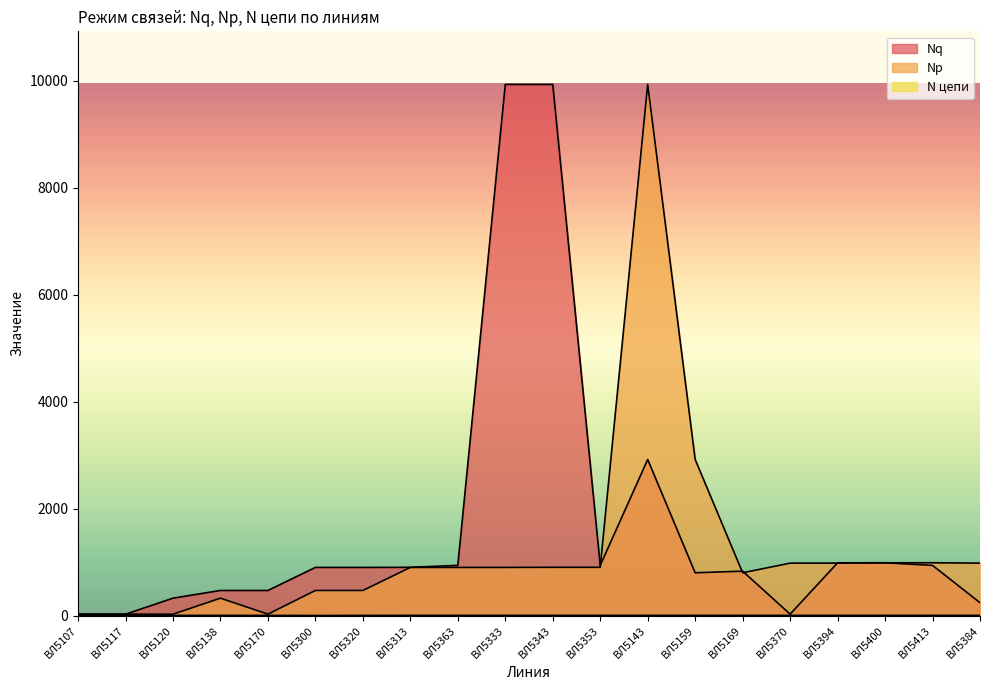

How many lines are shown in the chart?

3